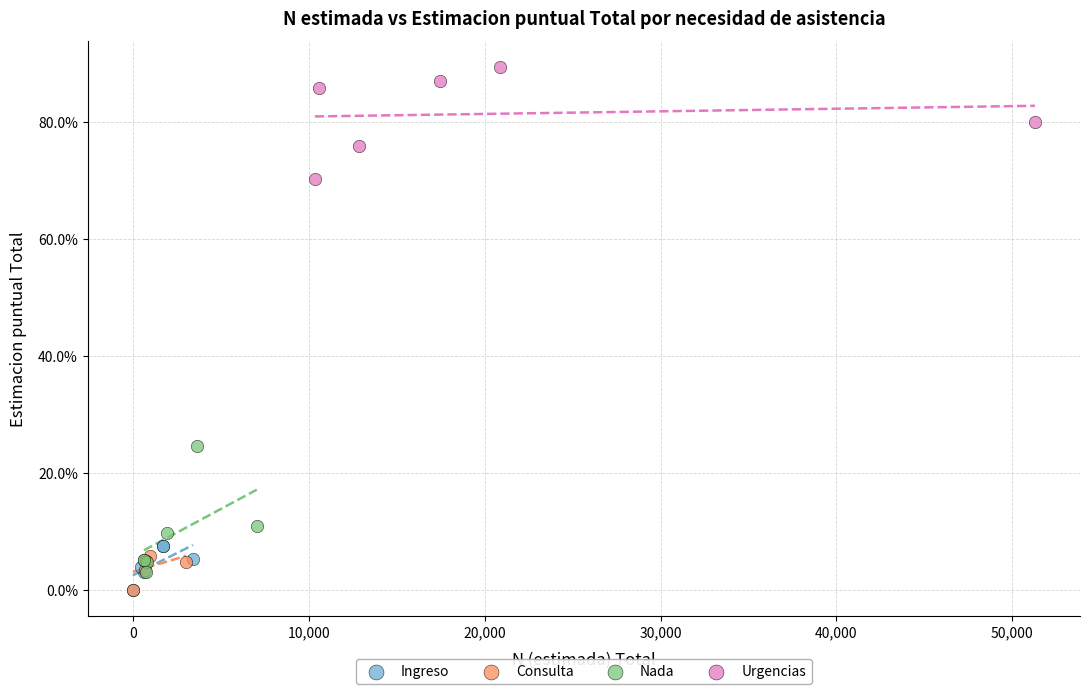

What are all the series names shown in the legend?

Ingreso, Consulta, Nada, Urgencias